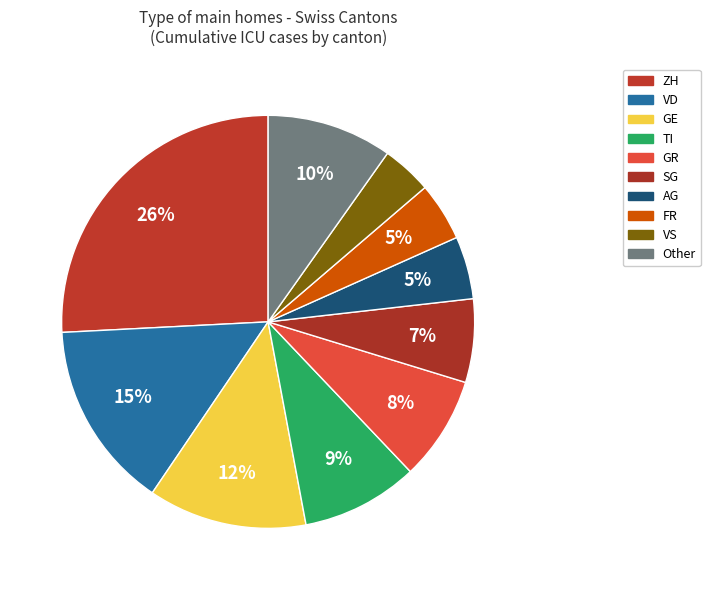

To the nearest percent, what is the average slice percentage?

10%